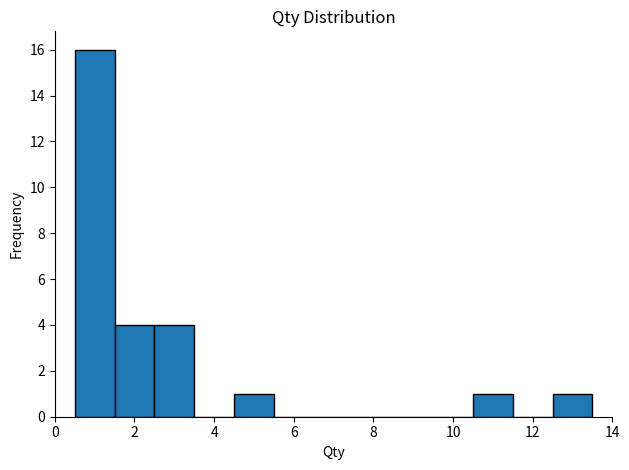

Reading left to right, transcribe this chart: for each bar, give the range it covers on the x-axis and its height. Neither the bar edges nor the heights are printed on the chart, so give them approximately, as read against the axes.

0.5 to 1.5: 16
1.5 to 2.5: 4
2.5 to 3.5: 4
3.5 to 4.5: 0
4.5 to 5.5: 1
5.5 to 6.5: 0
6.5 to 7.5: 0
7.5 to 8.5: 0
8.5 to 9.5: 0
9.5 to 10.5: 0
10.5 to 11.5: 1
11.5 to 12.5: 0
12.5 to 13.5: 1